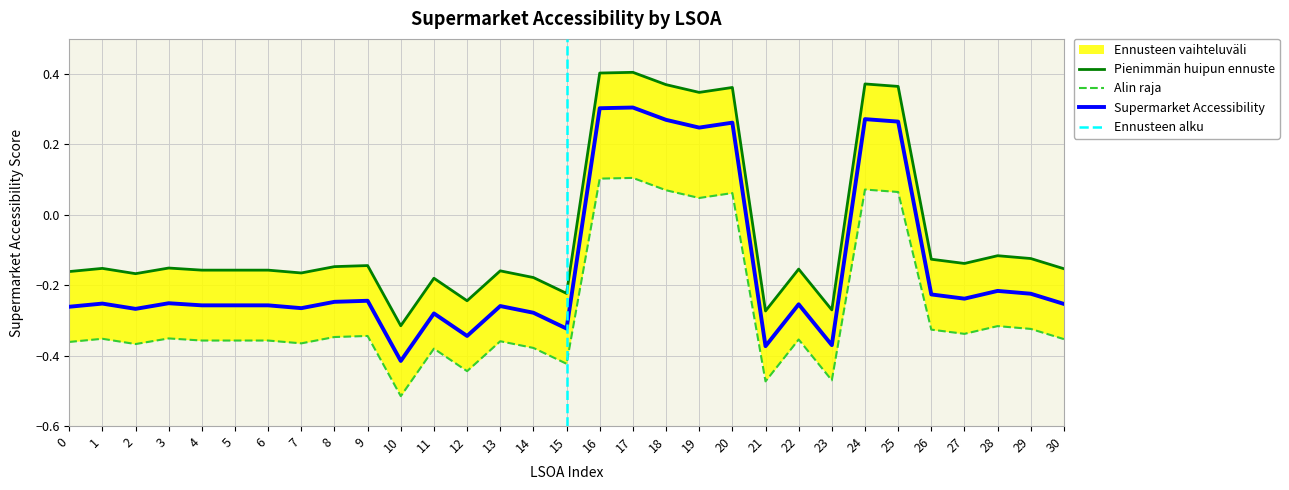

Which label corresponds to the largest value in the chart?

17